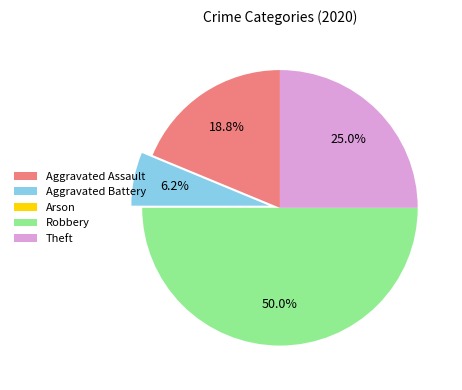

Does Aggravated Assault represent more than half of the total?

No